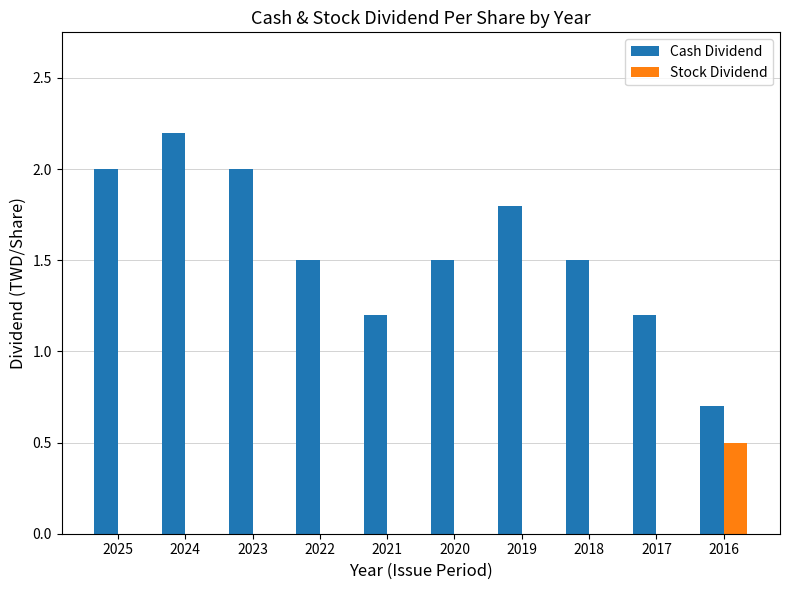

Are the bars grouped side by side (vs. stacked)?

Yes